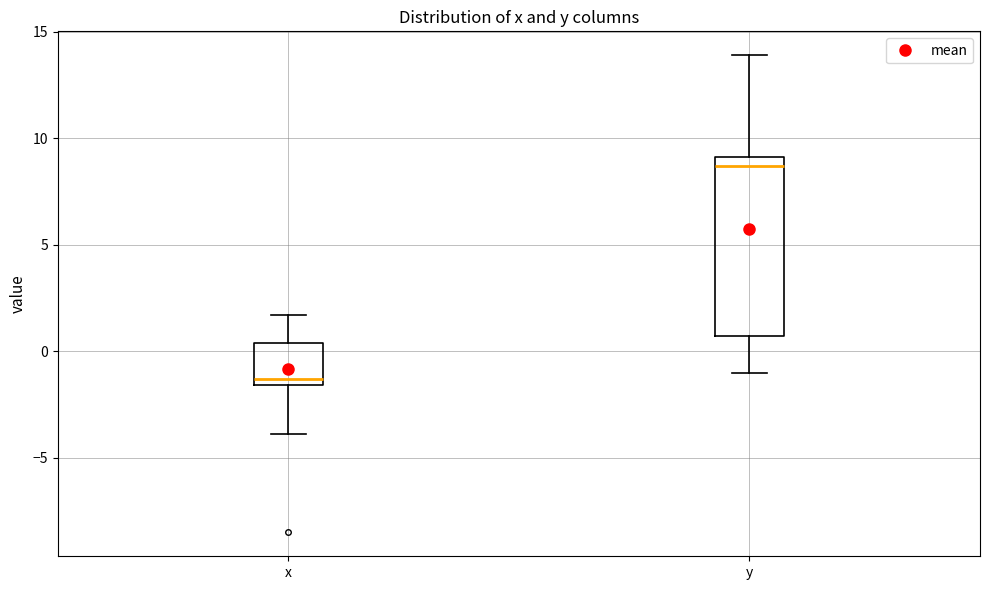

Reading left to right, read every box against the y-axis: the position of its median line, the range the box covers, and the ends of its whiskers. The values are not printed on the chart, so give them approximately, as read against the axis.

x: median -1.5 (just above the box's lower edge), box -1.5 to 0.5, whiskers -4.0 to 1.5
y: median 8.5, box 0.5 to 9.0, whiskers -1.0 to 14.0